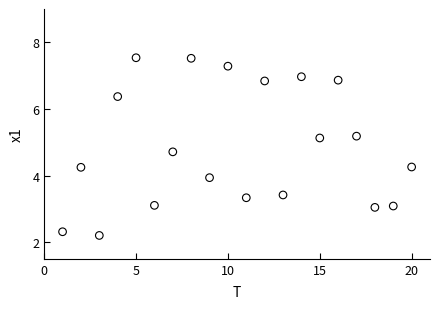

What is the range of Y values (max minus min)?

5.3